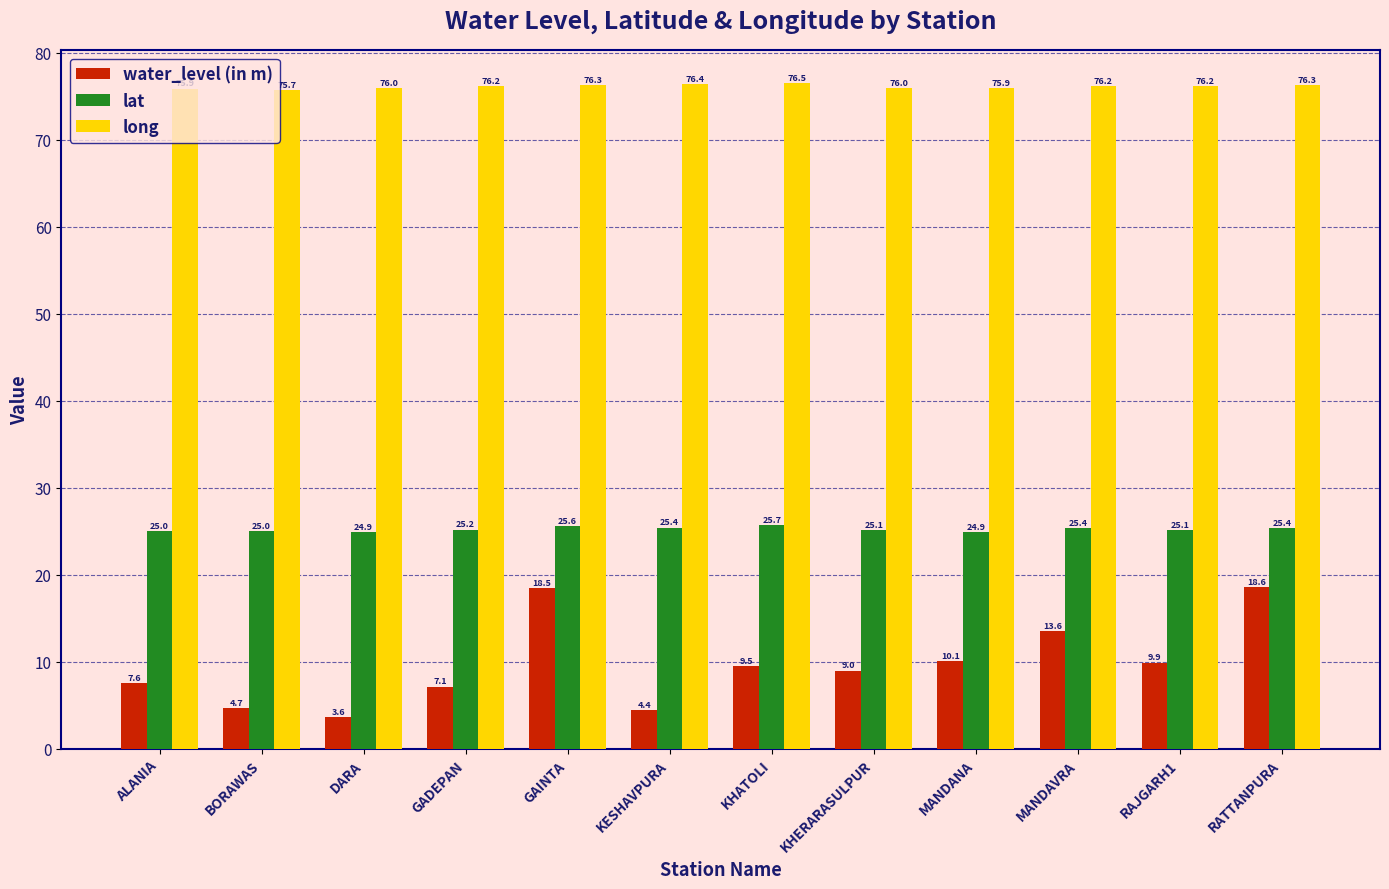

Which series has the largest total across all categories?

long